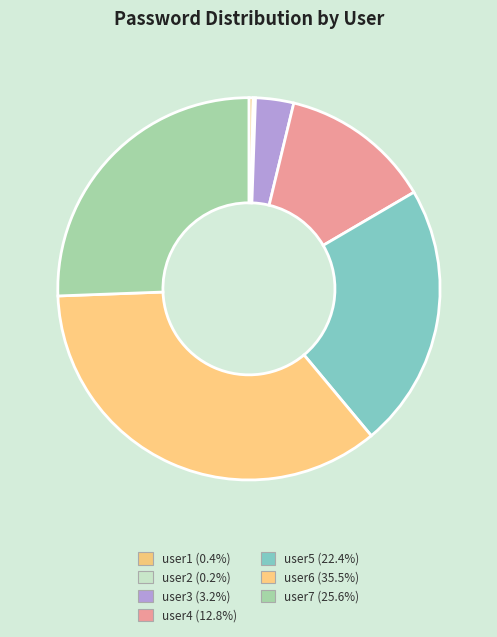

How many slices are in this pie chart?

7